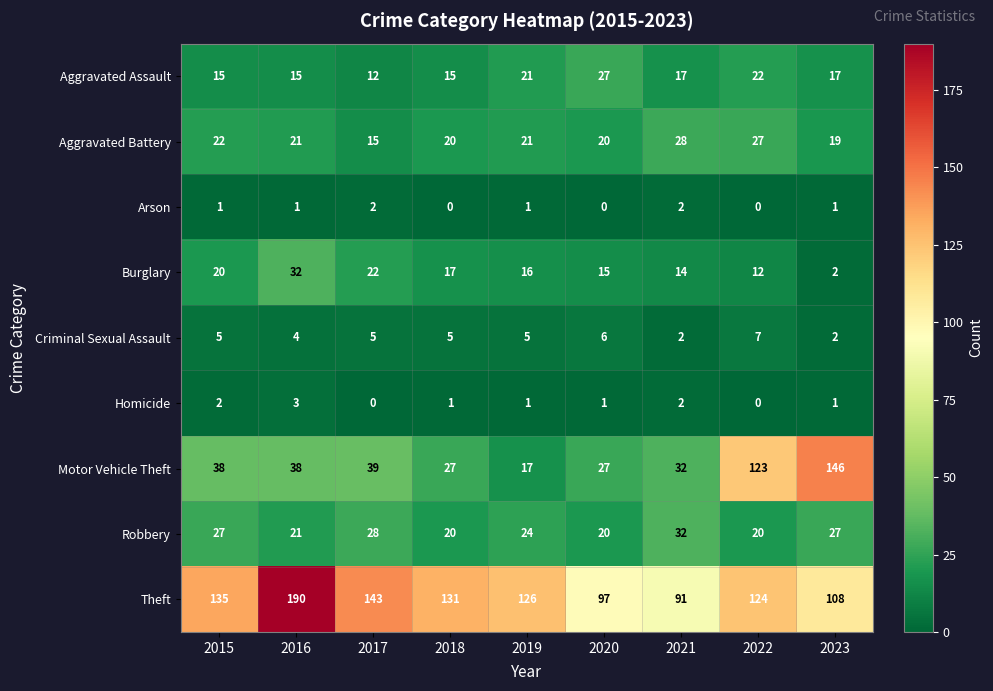

Between 2017 and 2020, which series saw the biggest shift?

Theft